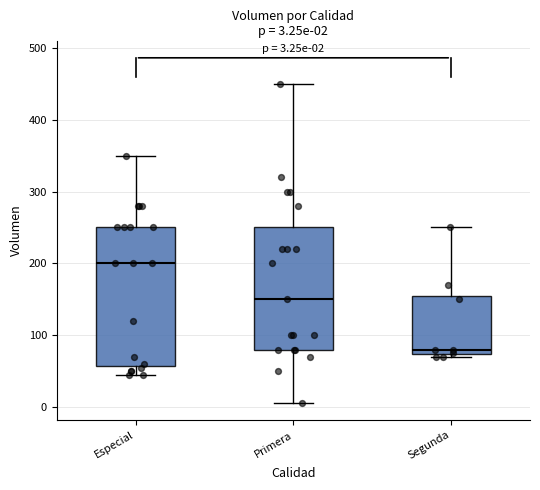

Which box's median line is the highest?

Especial